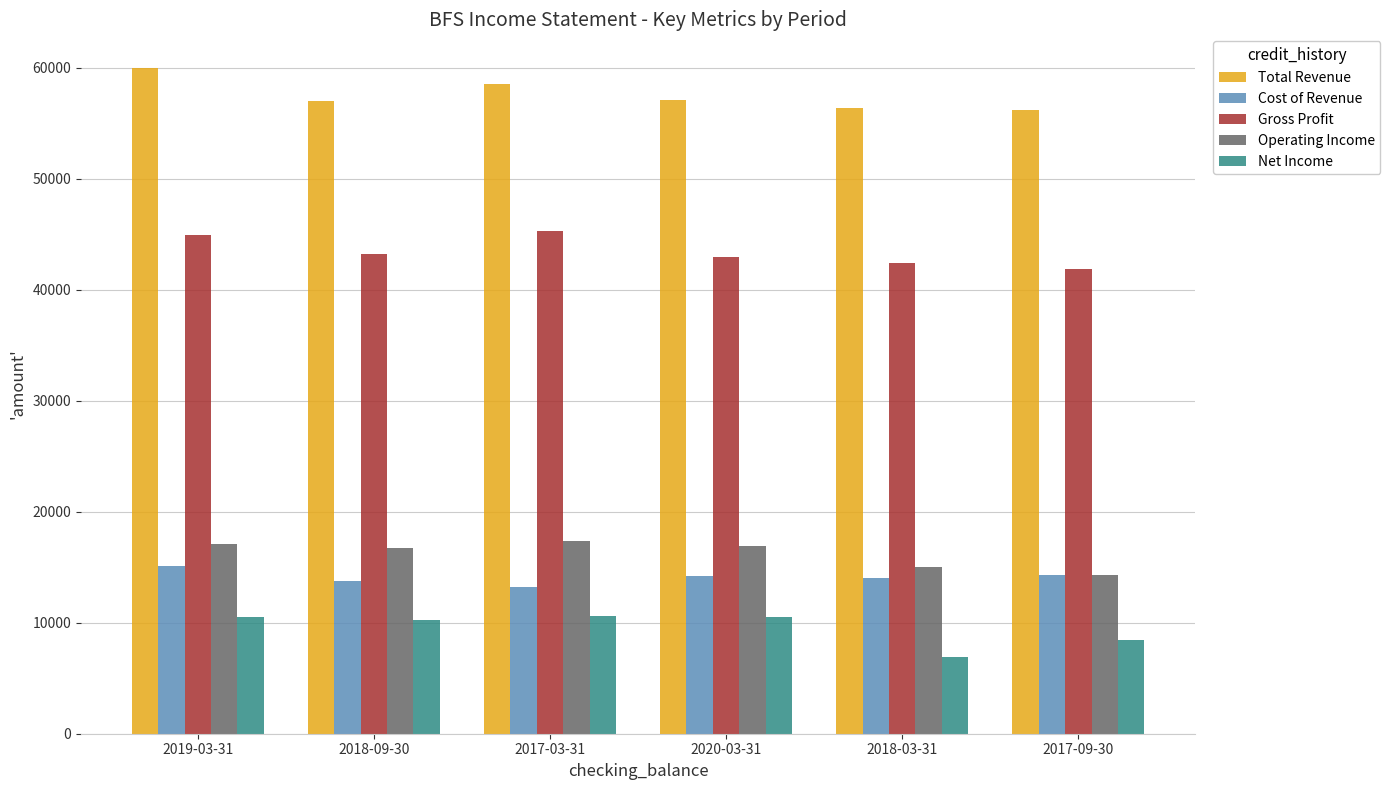

How many groups of bars are there?

6